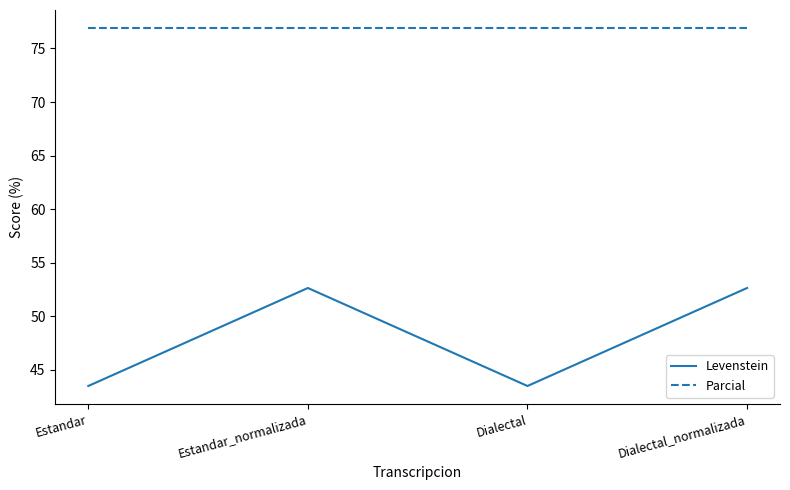

True or false: Levenstein and Parcial cross at least once.

False